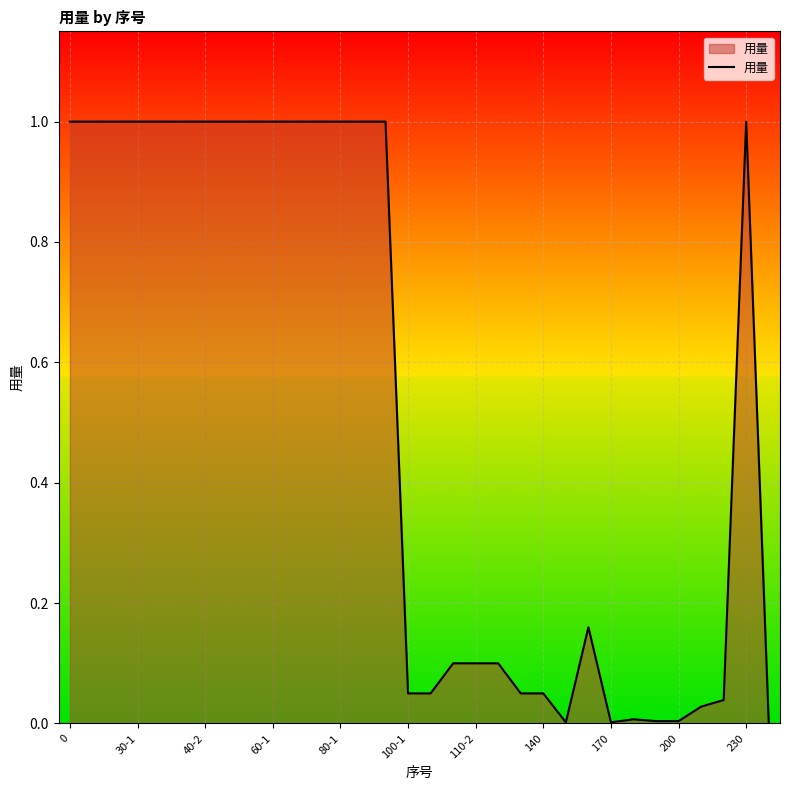

At which category does the chart reach its minimum across all series?

22